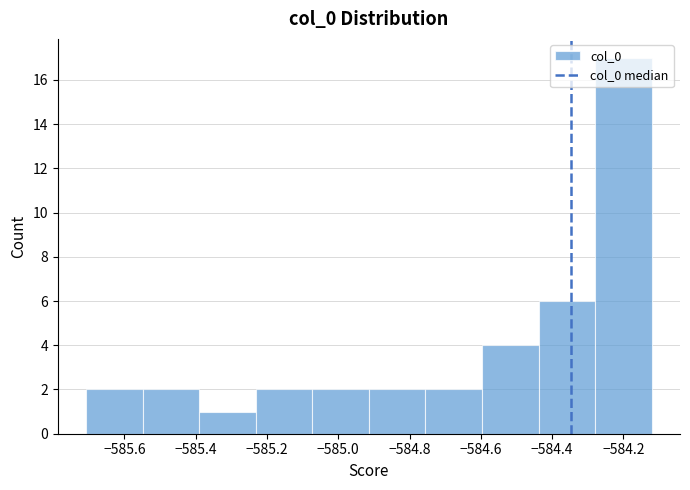

Reading left to right, transcribe this chart: for each bar, give the range it covers on the x-axis and its height. Neither the bar edges nor the heights are printed on the chart, so give them approximately, as read against the axes.

-585.70 to -585.54: 2
-585.54 to -585.40: 2
-585.40 to -585.24: 1
-585.24 to -585.08: 2
-585.08 to -584.92: 2
-584.92 to -584.76: 2
-584.76 to -584.60: 2
-584.60 to -584.44: 4
-584.44 to -584.28: 6
-584.28 to -584.12: 17